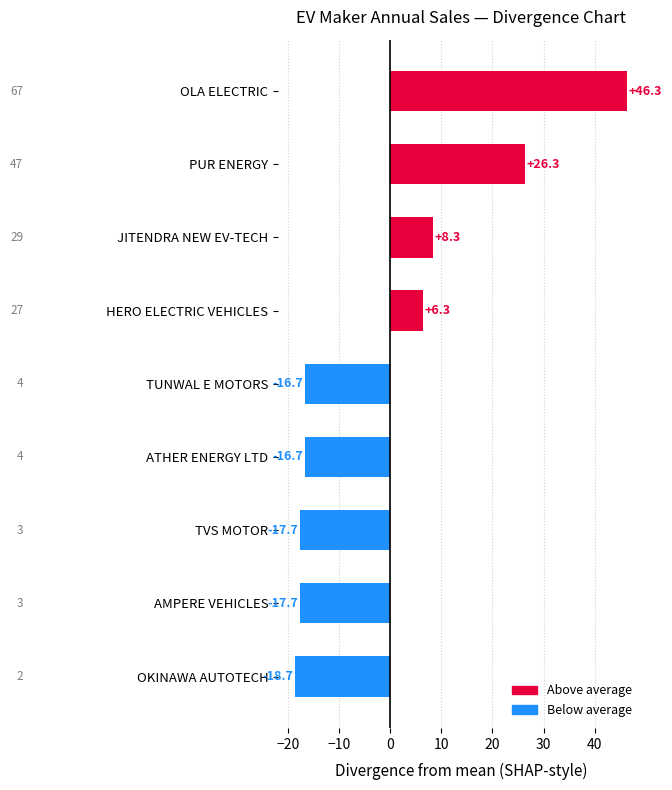

Count the number of categories in the chart.

9